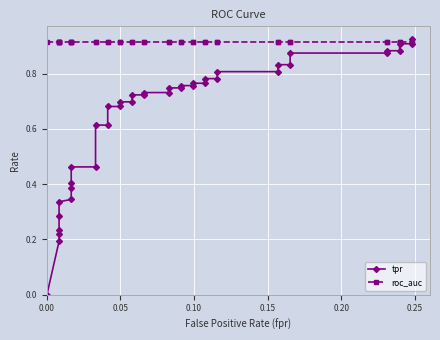

Which series ends up on top after the final intersection of tpr and roc_auc?

tpr